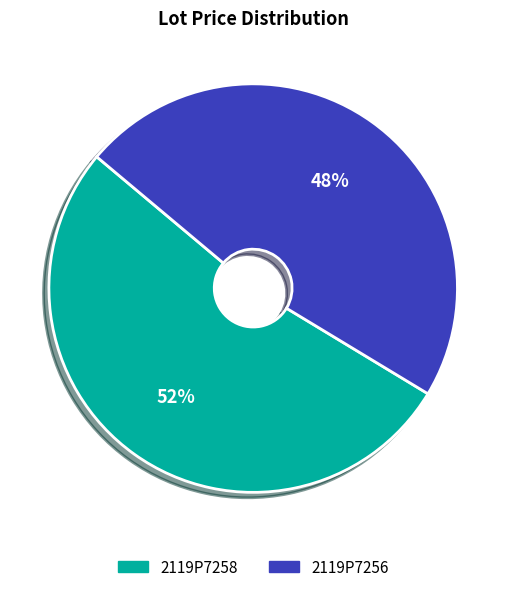

How many segments does this pie chart have?

2